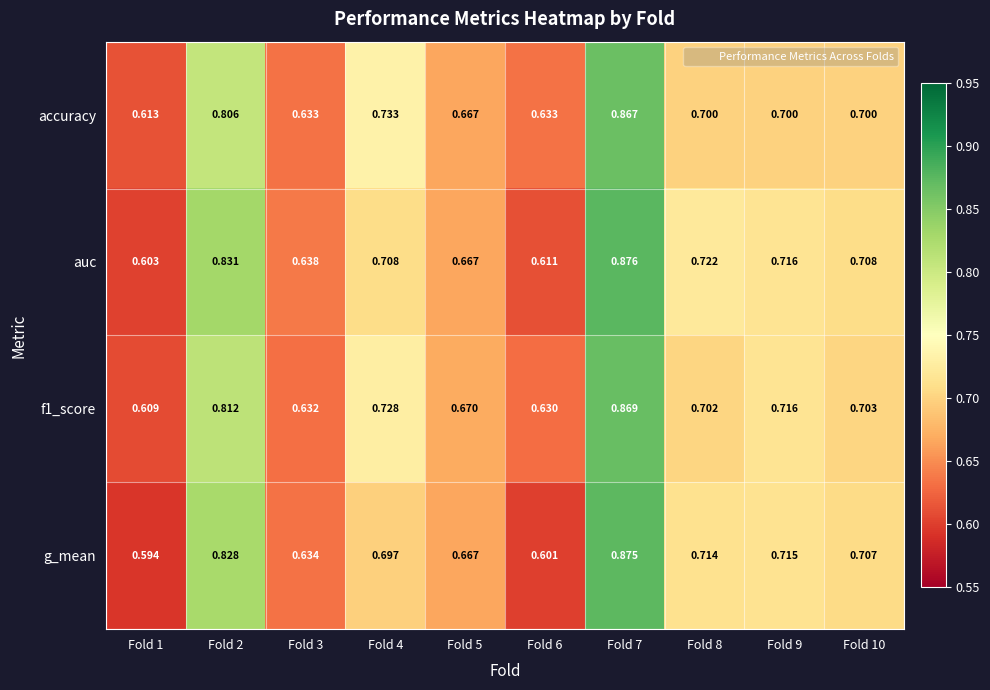

Between Fold 6 and Fold 7, which series saw the biggest shift?

g_mean